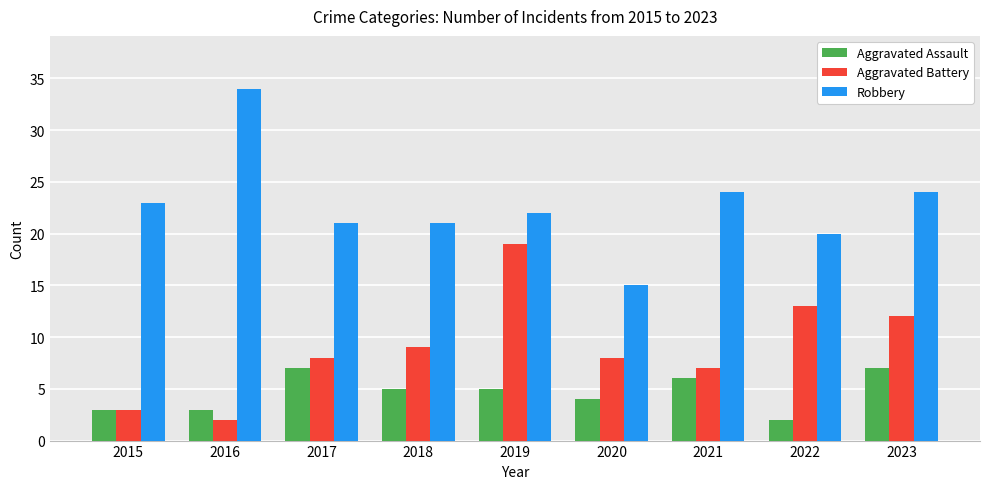

Count the number of data series in this chart.

3